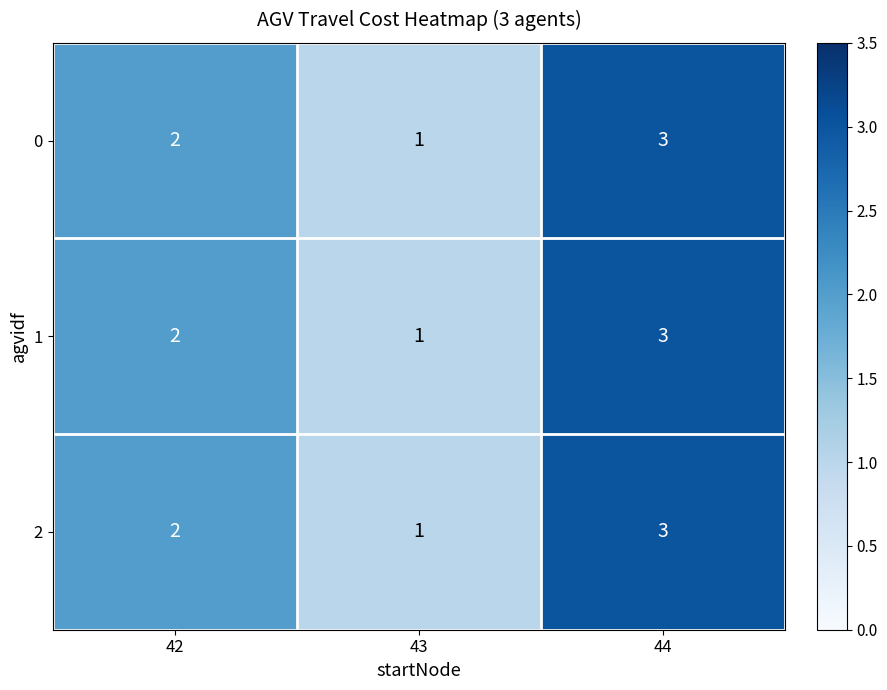

Rank the categories by 0 value from lowest to highest.

43, 42, 44